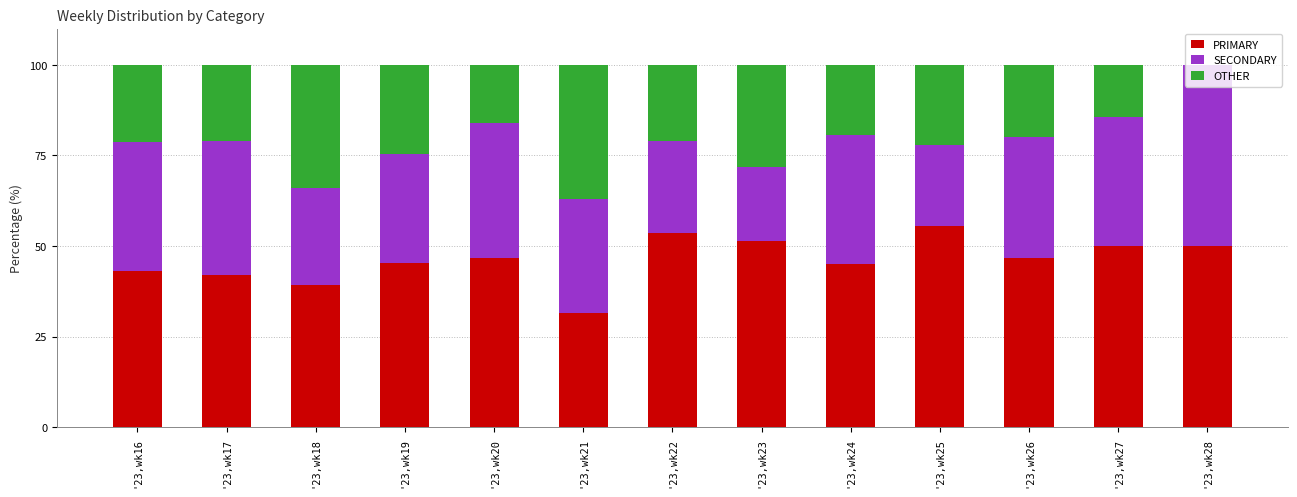

What is the sum of all PRIMARY values?

600.4